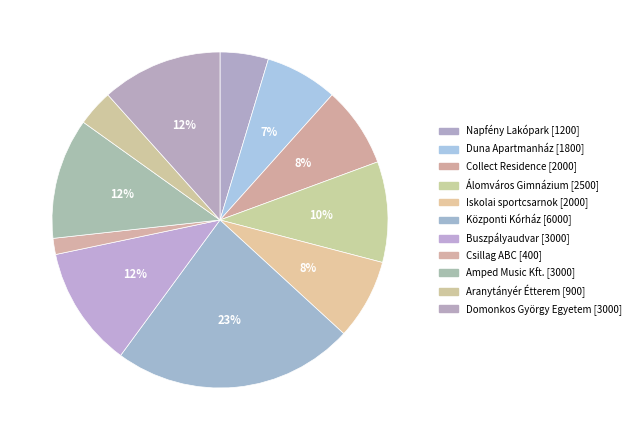

To the nearest percent, what is the combined percentage of Domonkos György Egyetem and Központi Kórház?

35%